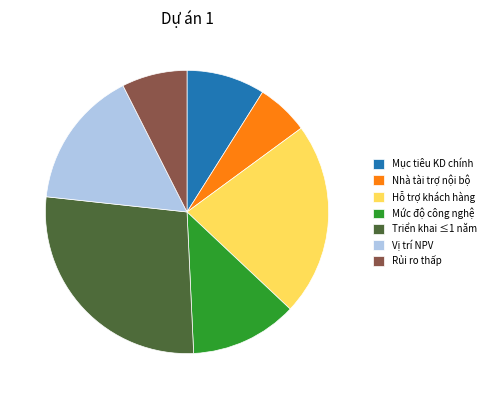

Does Nhà tài trợ nội bộ represent more than half of the total?

No